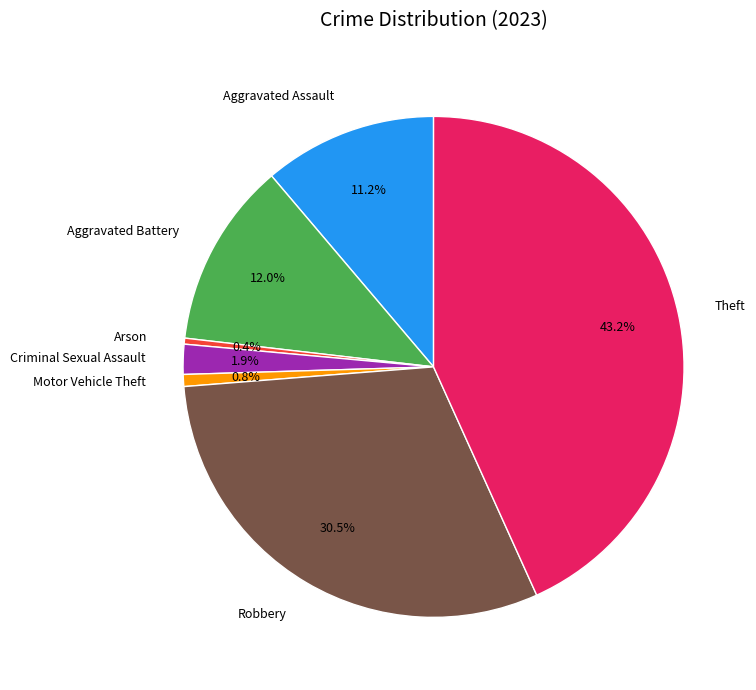

What percentage do Robbery and Criminal Sexual Assault together represent?

32.4%